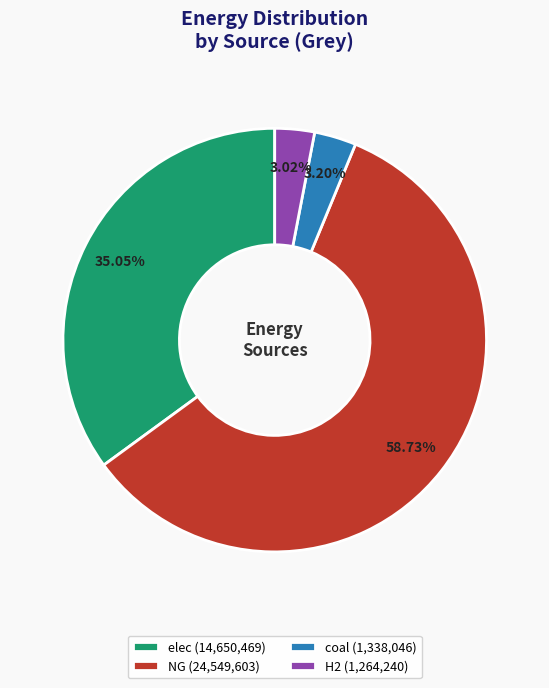

Count the number of slices in the pie.

4